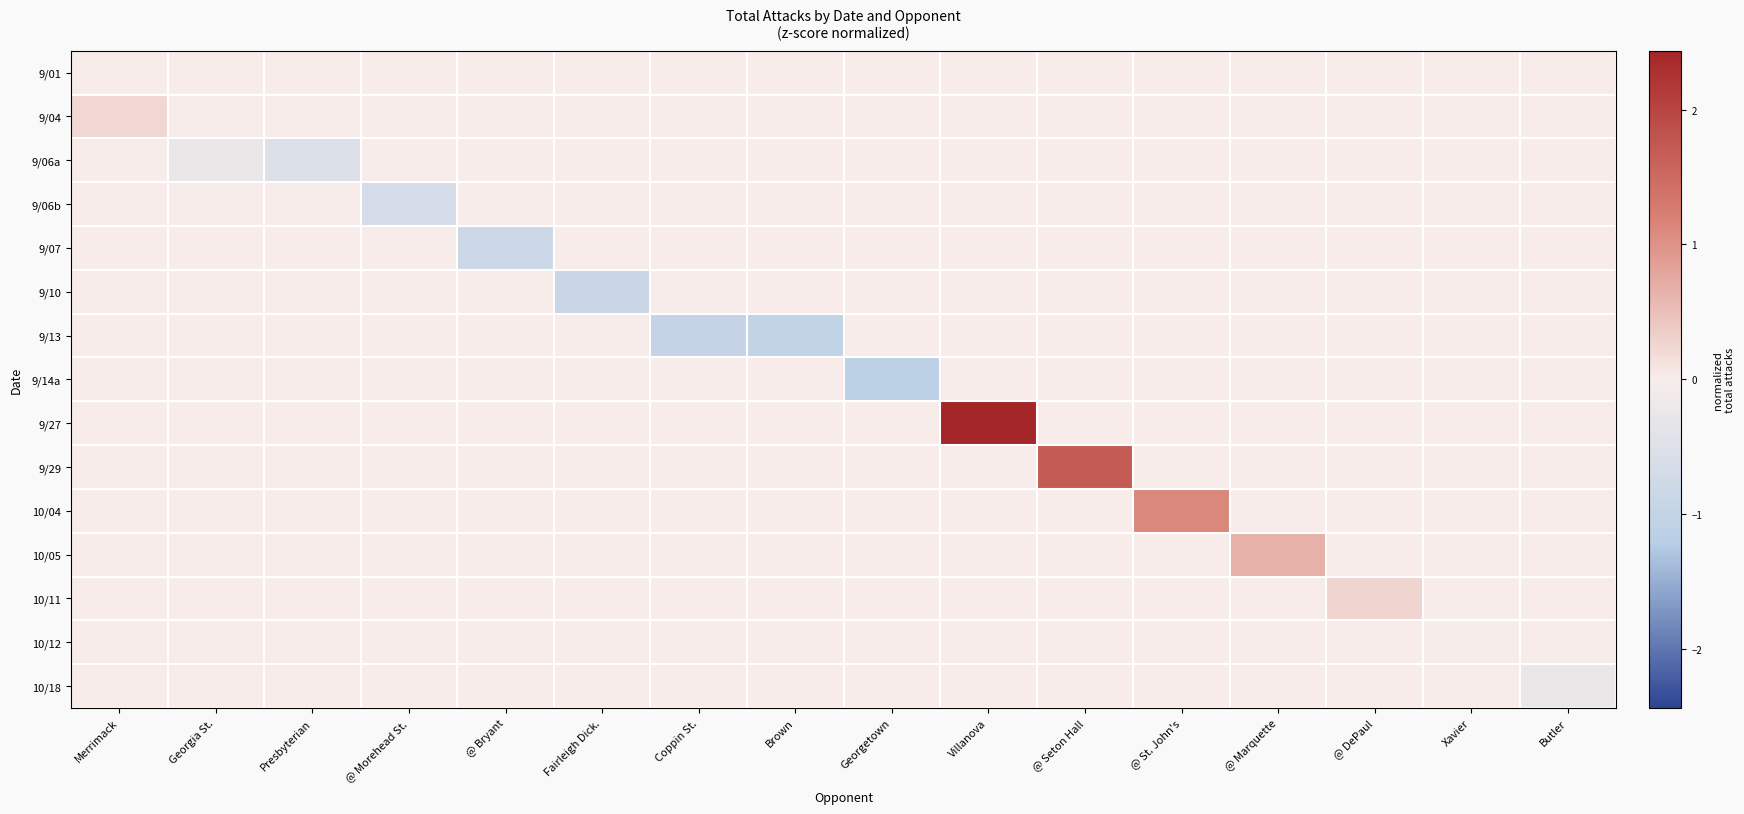

Rank the series at @ Morehead St. from highest to lowest value.

9/01, 9/04, 9/06a, 9/07, 9/10, 9/13, 9/14a, 9/27, 9/29, 10/04, 10/05, 10/11, 10/12, 10/18, 9/06b